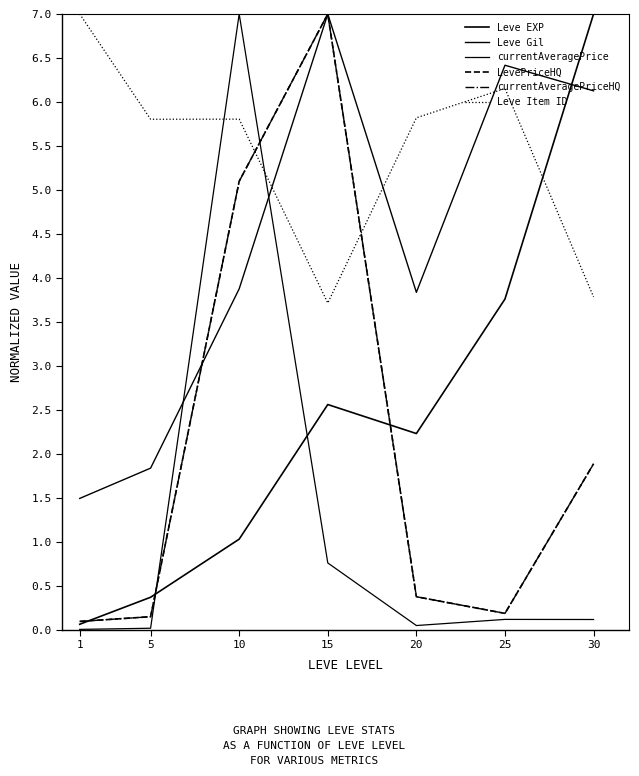

Is the value of LevePriceHQ at 1 greater than the value of Leve Gil at 5?

No